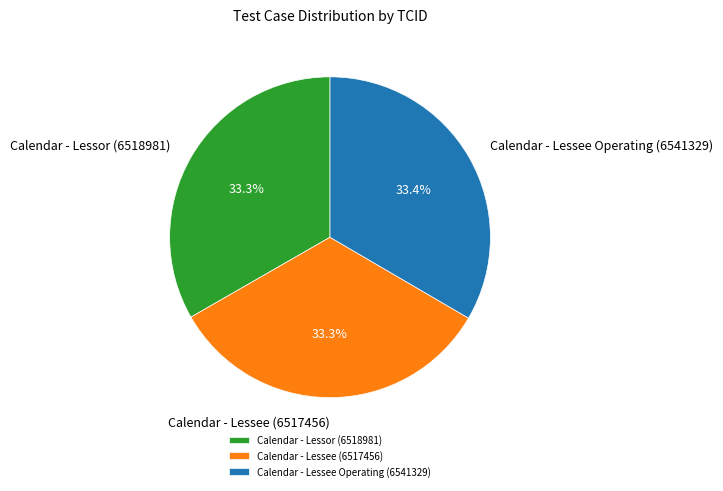

Does Calendar - Lessee Operating (6541329) account for over 50% of the chart?

No